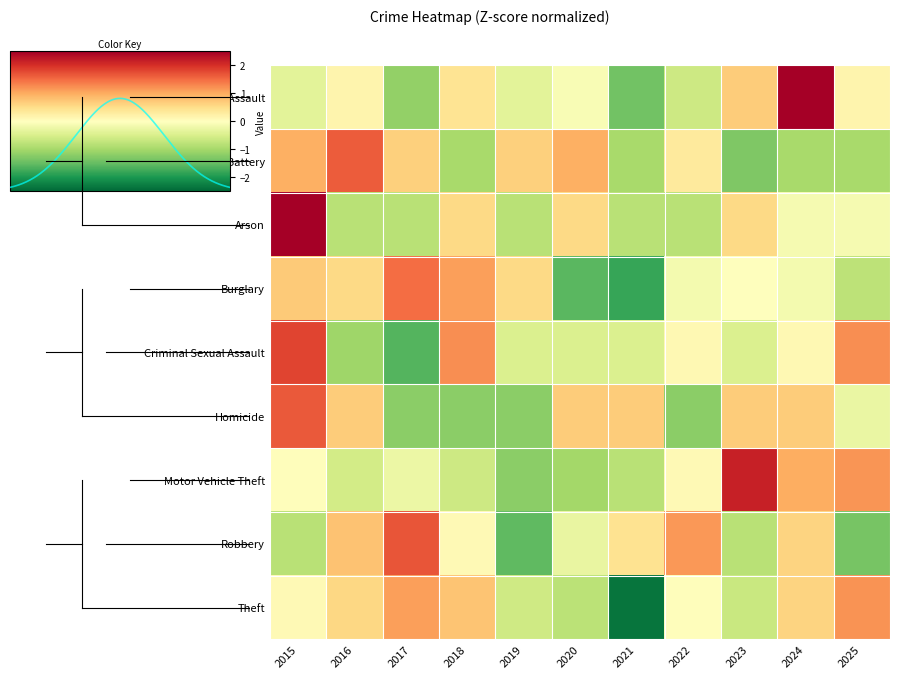

Reading right to left, list all the values displayed in this chart.

Aggravated Assault: 2025=0.2	2024=2.5	2023=0.7	2022=-0.6	2021=-1.4	2020=-0.1	2019=-0.4	2018=0.4	2017=-1.1	2016=0.2	2015=-0.4
Aggravated Battery: 2025=-1.0	2024=-1.0	2023=-1.3	2022=0.3	2021=-1.0	2020=1.0	2019=0.7	2018=-1.0	2017=0.7	2016=1.6	2015=1.0
Arson: 2025=-0.1	2024=-0.1	2023=0.6	2022=-0.8	2021=-0.8	2020=0.6	2019=-0.8	2018=0.6	2017=-0.8	2016=-0.8	2015=2.6
Burglary: 2025=-0.8	2024=-0.2	2023=0.0	2022=-0.2	2021=-1.8	2020=-1.6	2019=0.6	2018=1.1	2017=1.5	2016=0.6	2015=0.7
Criminal Sexual Assault: 2025=1.2	2024=0.1	2023=-0.5	2022=0.1	2021=-0.5	2020=-0.5	2019=-0.5	2018=1.2	2017=-1.6	2016=-1.0	2015=1.8
Homicide: 2025=-0.3	2024=0.7	2023=0.7	2022=-1.2	2021=0.7	2020=0.7	2019=-1.2	2018=-1.2	2017=-1.2	2016=0.7	2015=1.6
Motor Vehicle Theft: 2025=1.2	2024=1.0	2023=2.2	2022=0.1	2021=-0.8	2020=-1.0	2019=-1.2	2018=-0.6	2017=-0.2	2016=-0.6	2015=0.0
Robbery: 2025=-1.4	2024=0.6	2023=-0.8	2022=1.2	2021=0.4	2020=-0.3	2019=-1.5	2018=0.1	2017=1.7	2016=0.8	2015=-0.8
Theft: 2025=1.2	2024=0.6	2023=-0.6	2022=0.0	2021=-2.4	2020=-0.8	2019=-0.6	2018=0.8	2017=1.1	2016=0.6	2015=0.1